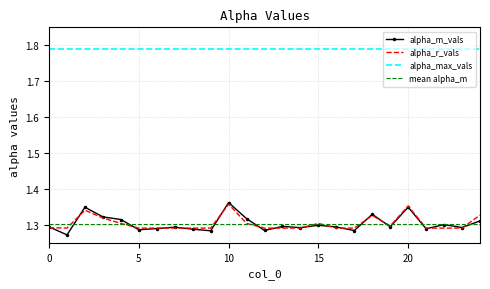

Reading left to right, what are all the values shown in this chart?

alpha_m_vals: 0=1.3	1=1.3	2=1.3	3=1.3	4=1.3	5=1.3	6=1.3	7=1.3	8=1.3	9=1.3	10=1.4	11=1.3	12=1.3	13=1.3	14=1.3	15=1.3	16=1.3	17=1.3	18=1.3	19=1.3	20=1.3	21=1.3	22=1.3	23=1.3	24=1.3
alpha_r_vals: 0=1.3	1=1.3	2=1.3	3=1.3	4=1.3	5=1.3	6=1.3	7=1.3	8=1.3	9=1.3	10=1.4	11=1.3	12=1.3	13=1.3	14=1.3	15=1.3	16=1.3	17=1.3	18=1.3	19=1.3	20=1.4	21=1.3	22=1.3	23=1.3	24=1.3